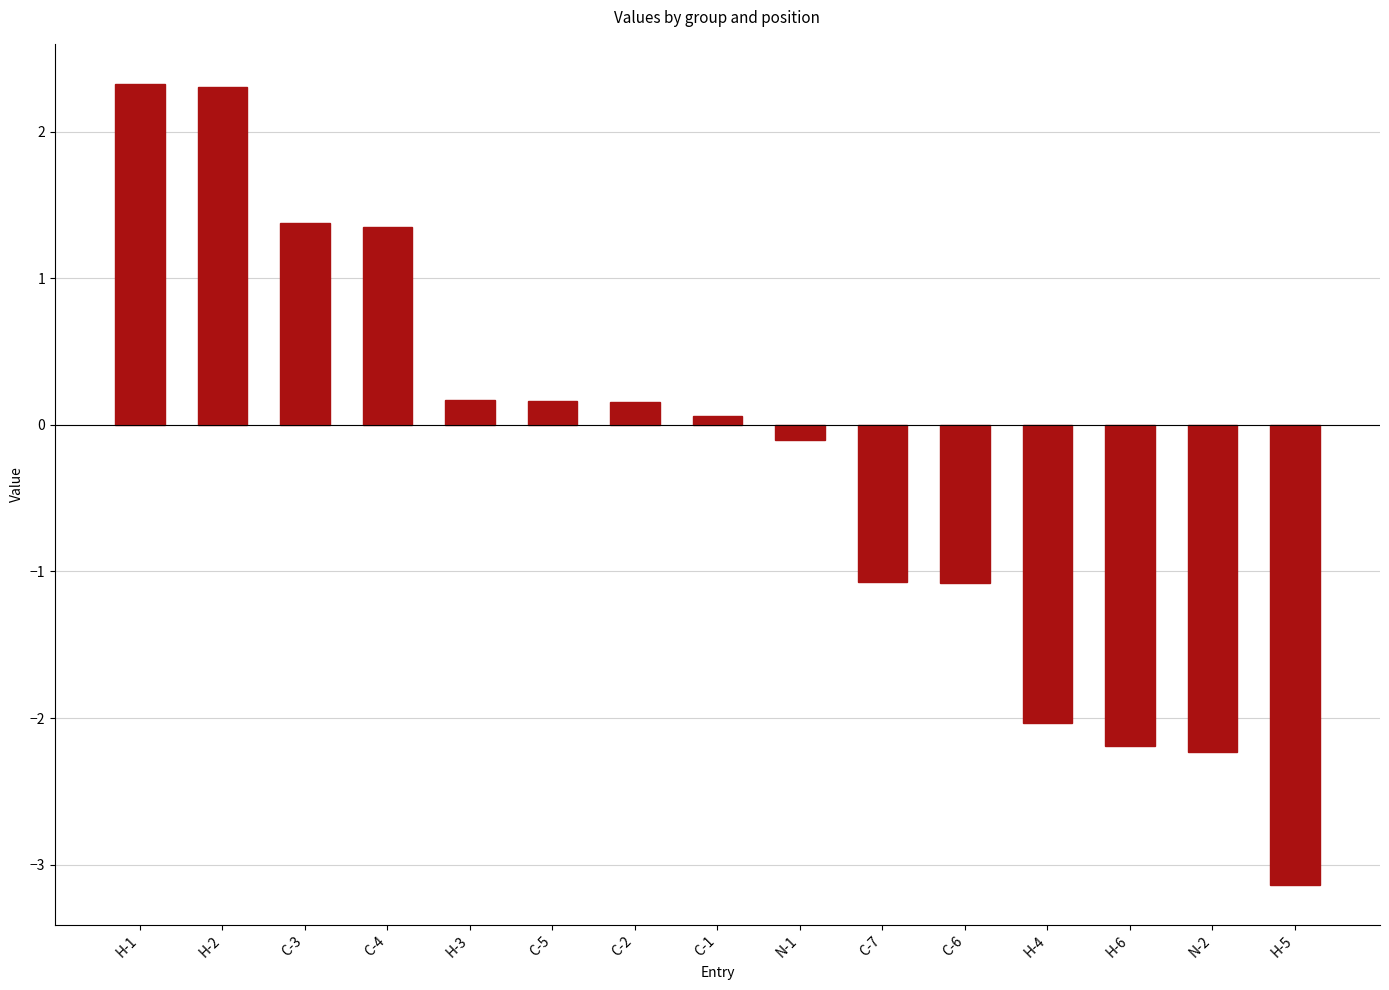

Does the chart contain stacked bars?

No